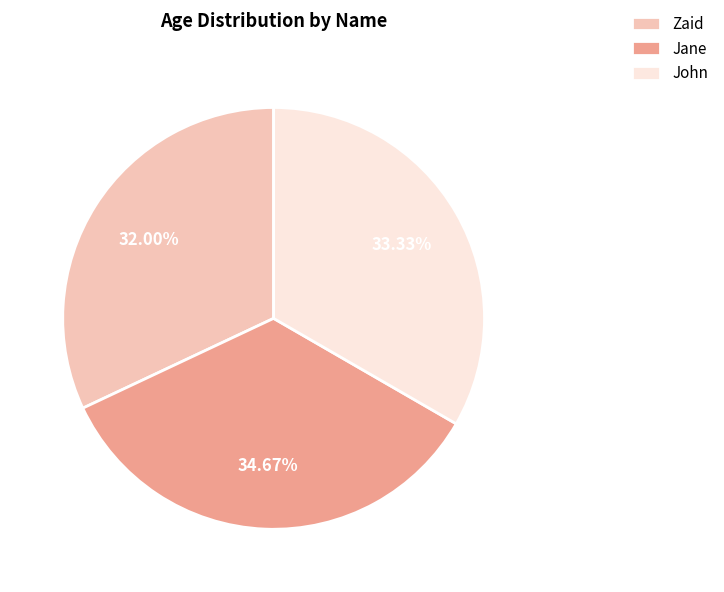

Which slice is the largest?

Jane